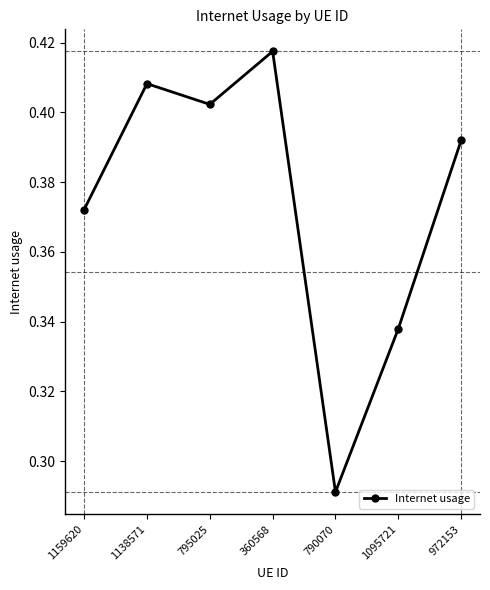

Is this an area chart (filled region under the line)?

No